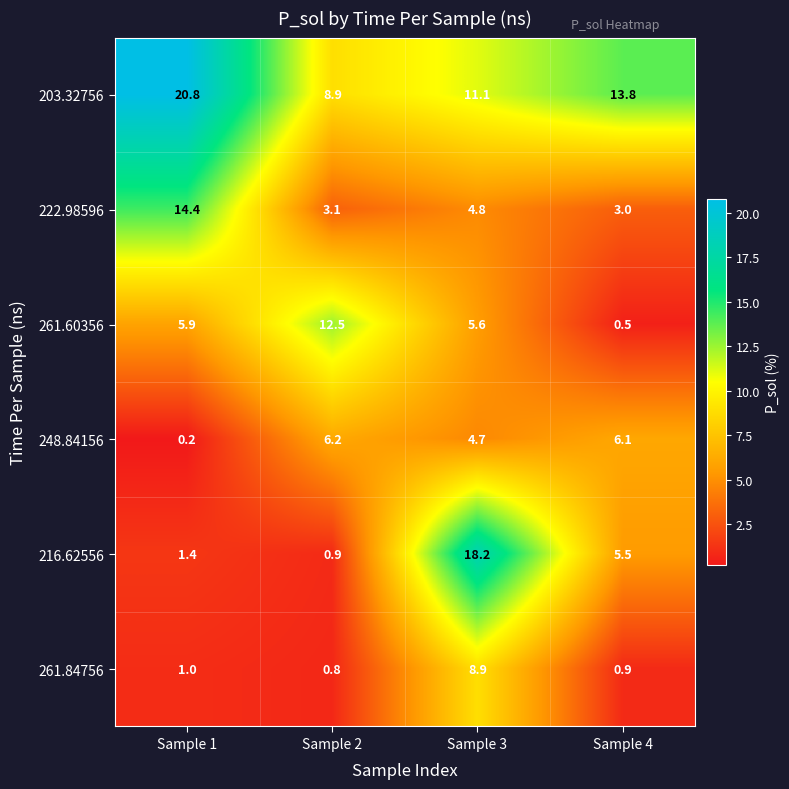

Is the value of 261.84756 at Sample 2 greater than the value of 216.62556 at Sample 2?

No